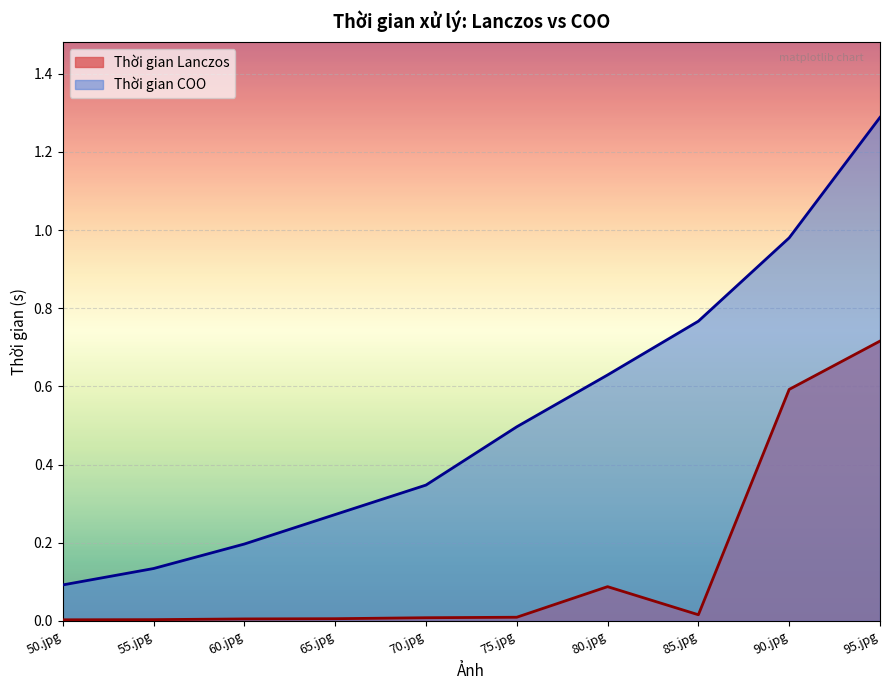

Reading right to left, transcribe all the data shown in this chart.

Thời gian Lanczos: 95.jpg=0.7	90.jpg=0.6	85.jpg=0.0	80.jpg=0.1	75.jpg=0.0	70.jpg=0.0	65.jpg=0.0	60.jpg=0.0	55.jpg=0.0	50.jpg=0.0
Thời gian COO: 95.jpg=1.3	90.jpg=1.0	85.jpg=0.8	80.jpg=0.6	75.jpg=0.5	70.jpg=0.3	65.jpg=0.3	60.jpg=0.2	55.jpg=0.1	50.jpg=0.1